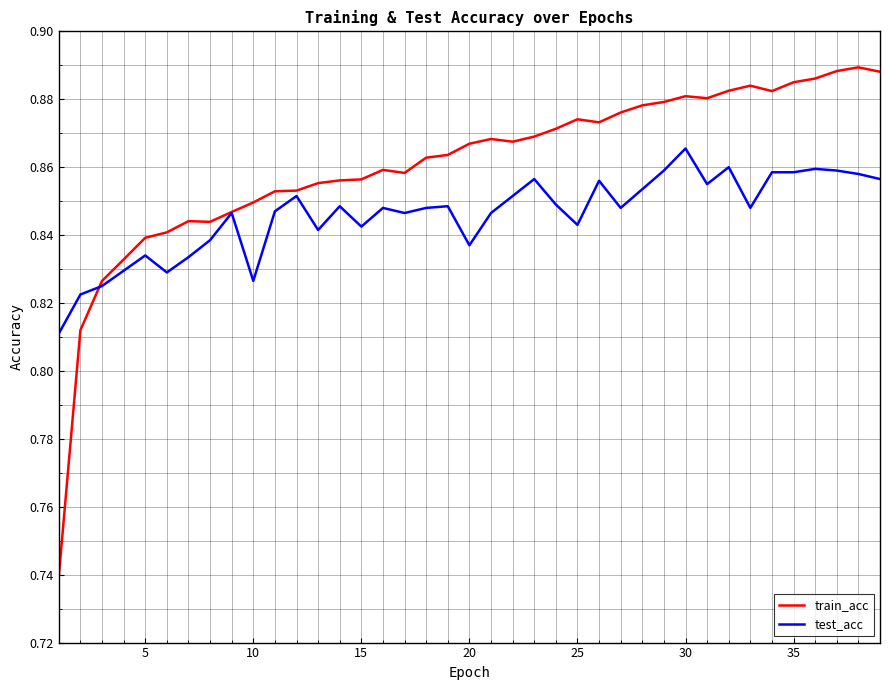

What are all the series names shown in the legend?

train_acc, test_acc